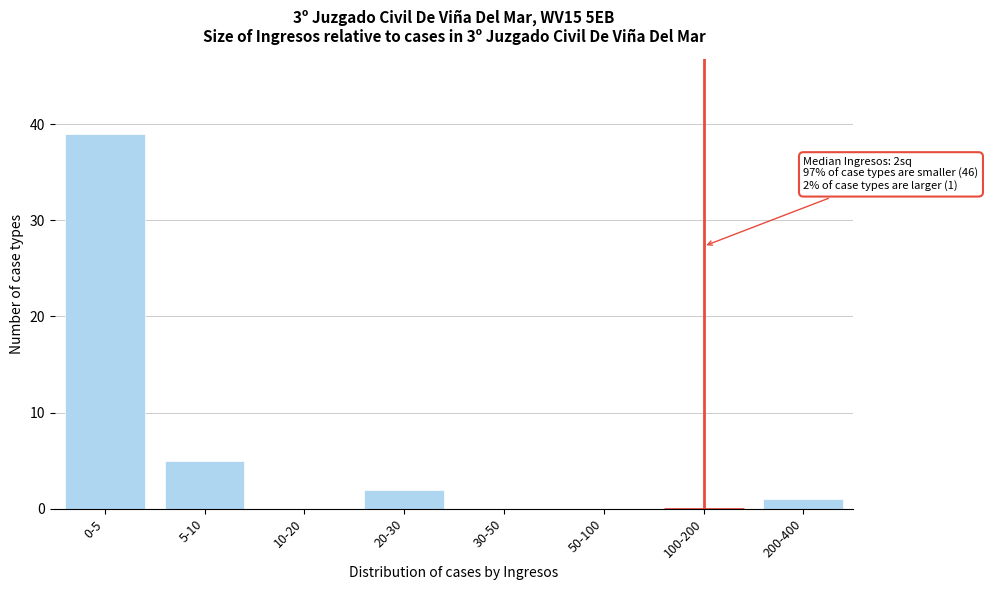

Reading right to left, extract all data points from this chart.

200-400=1	100-200=0	50-100=0	30-50=0	20-30=2	10-20=0	5-10=5	0-5=39